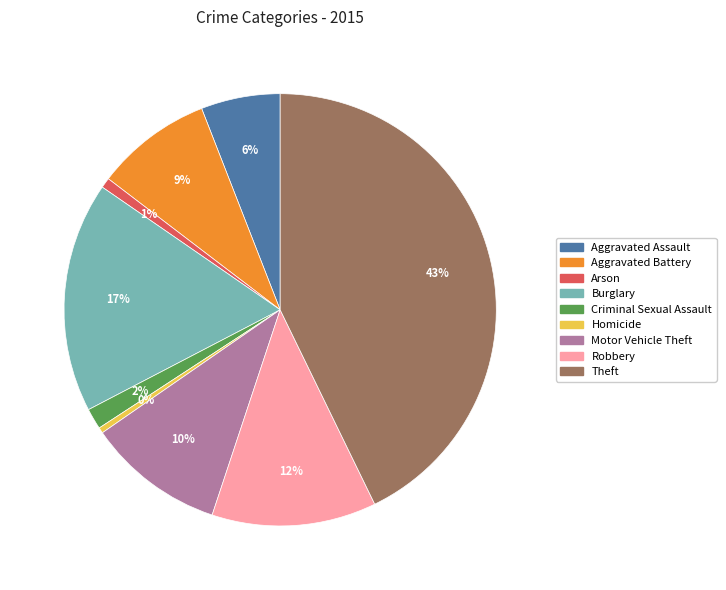

Does any single category account for the majority?

No